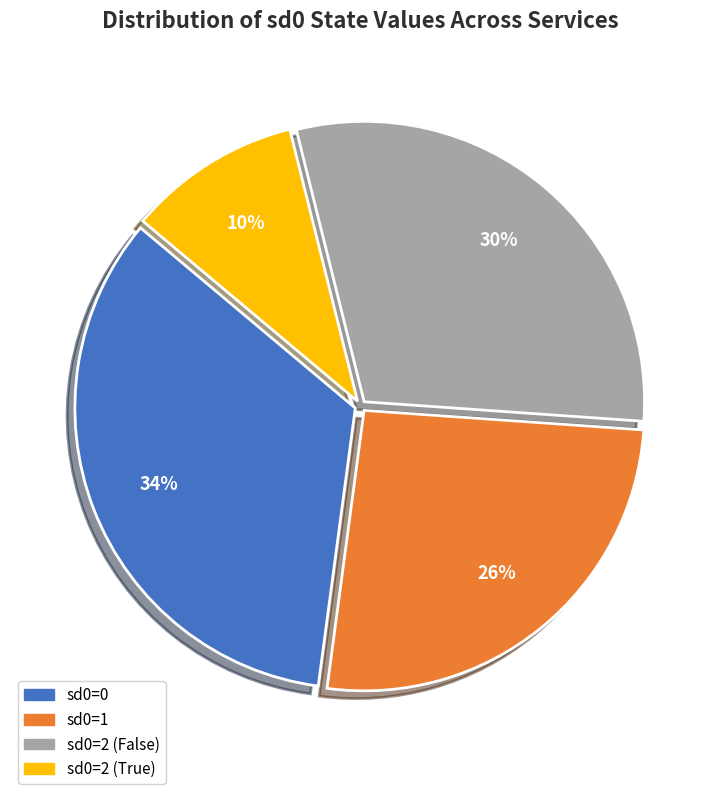

Which slice is the smallest?

sd0=2 (True)